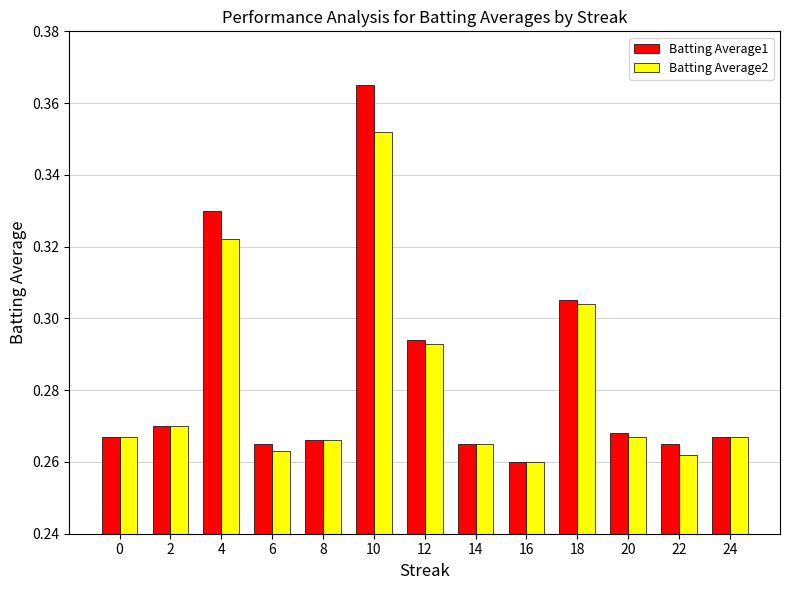

Which category has the highest value across all series?

10